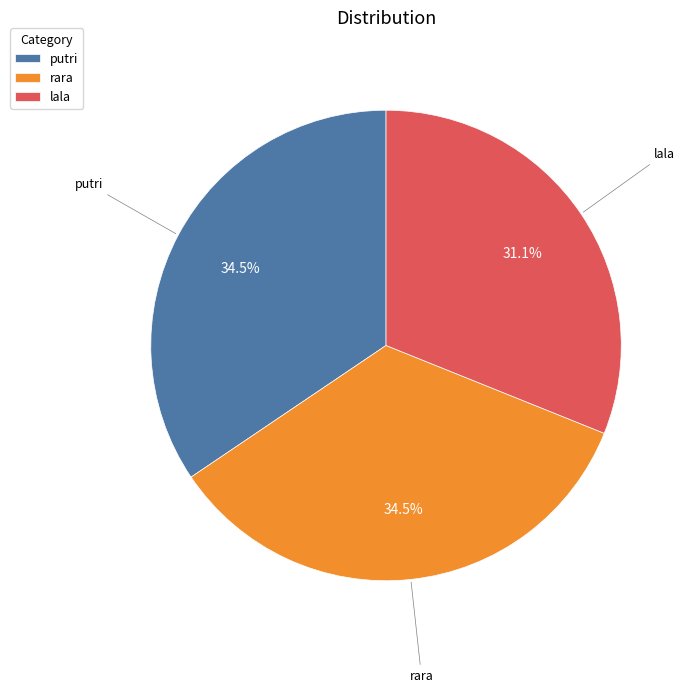

Between lala and putri, which is larger?

putri